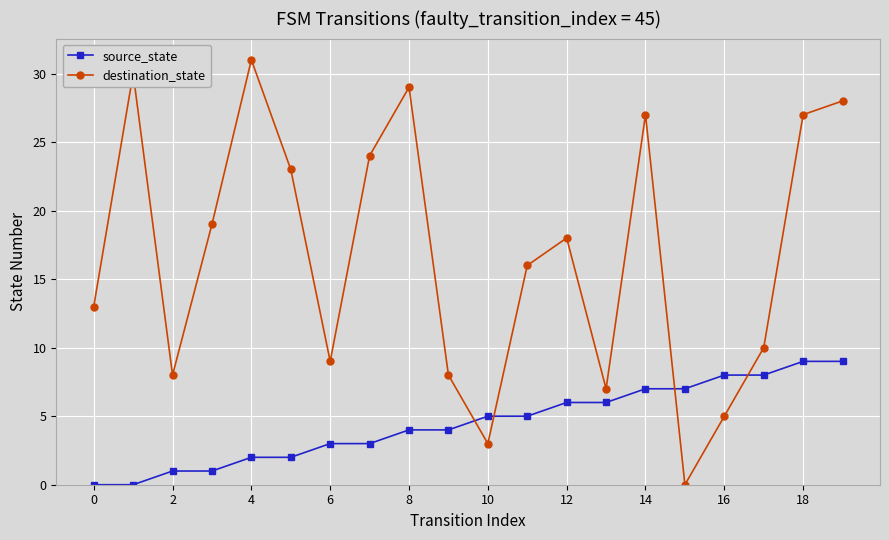

Which series has the widest spread of values?

destination_state